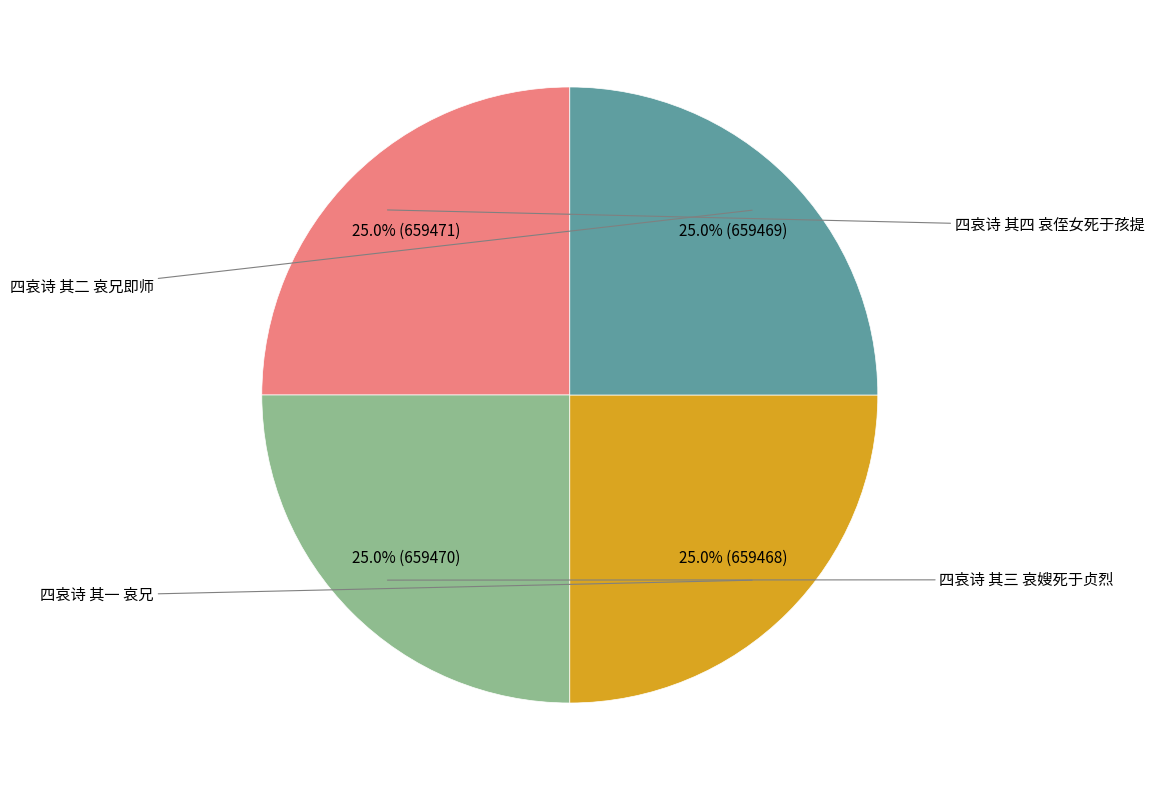

To the nearest percent, what is the average slice percentage?

25%